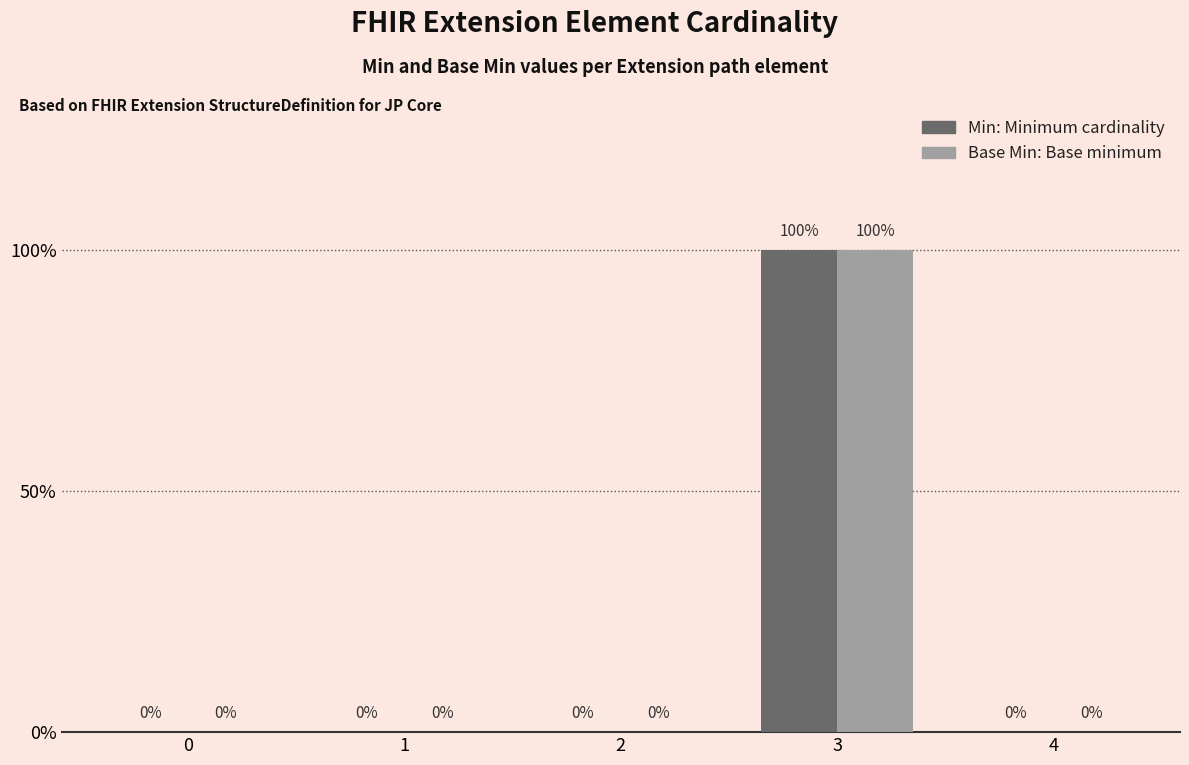

Does the chart contain stacked bars?

No